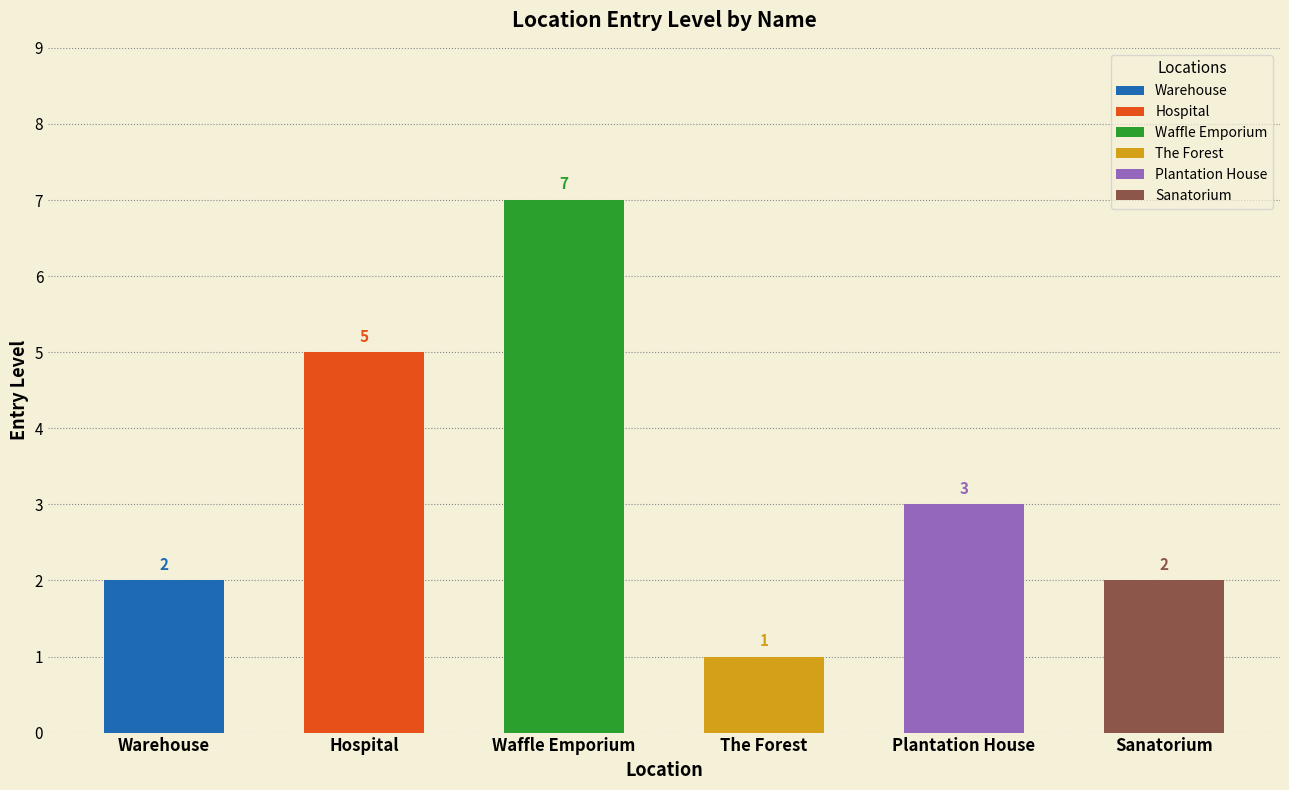

What is the change in value from The Forest to Sanatorium?

+1